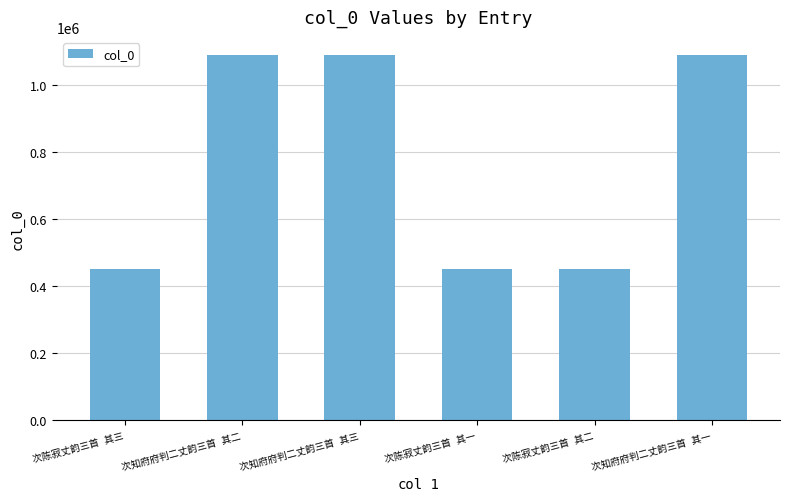

What is the average value?

768629